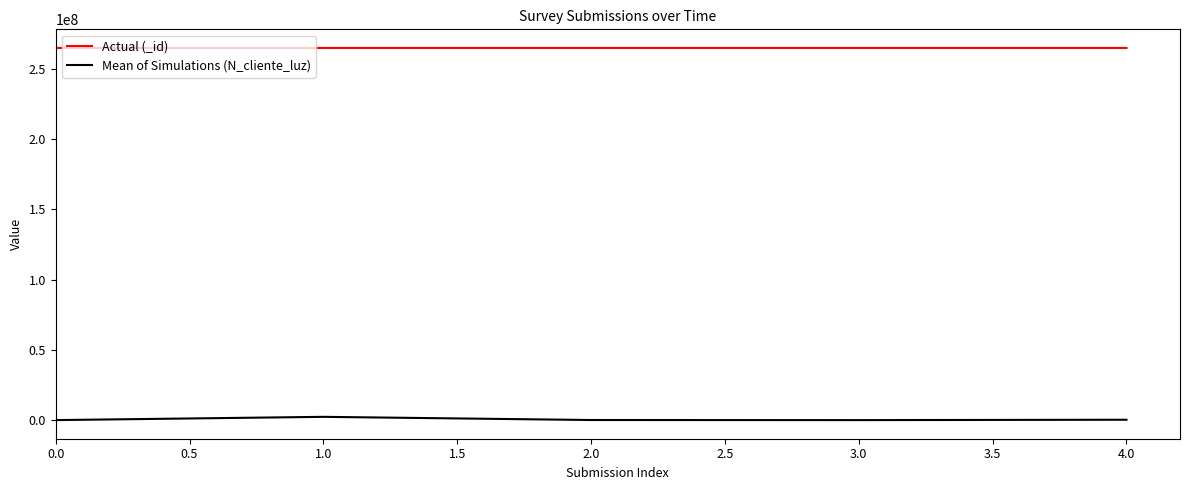

The value of Actual (_id) at 1.0 is 264707462. True or false?

True